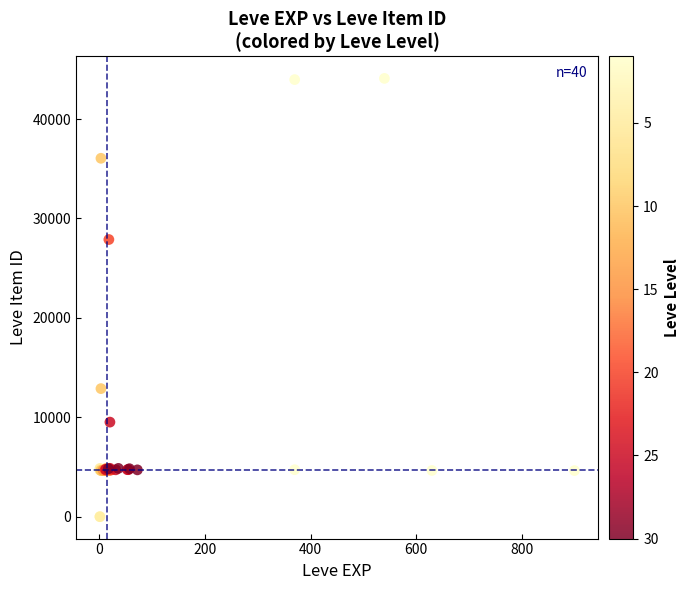

What Y value in the scatter plot is closest to 22048?

27884